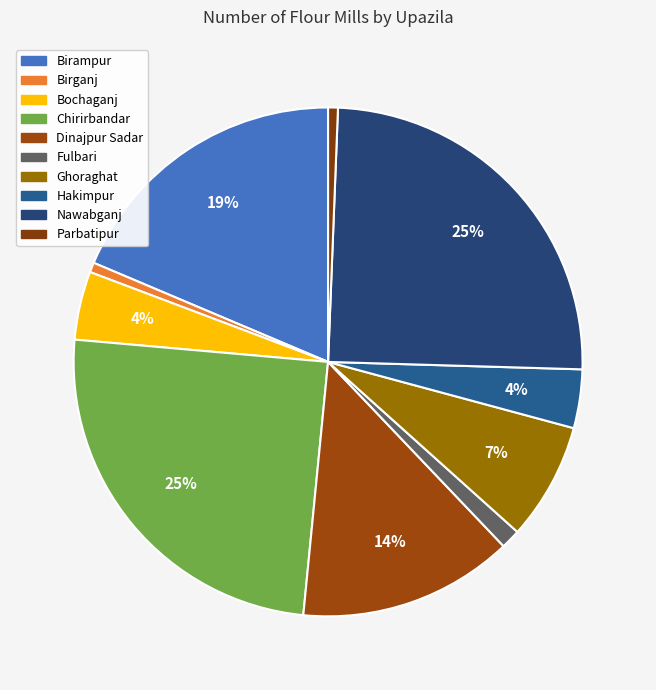

To the nearest percent, what is the difference between the Hakimpur and Nawabganj slice percentages?

21%